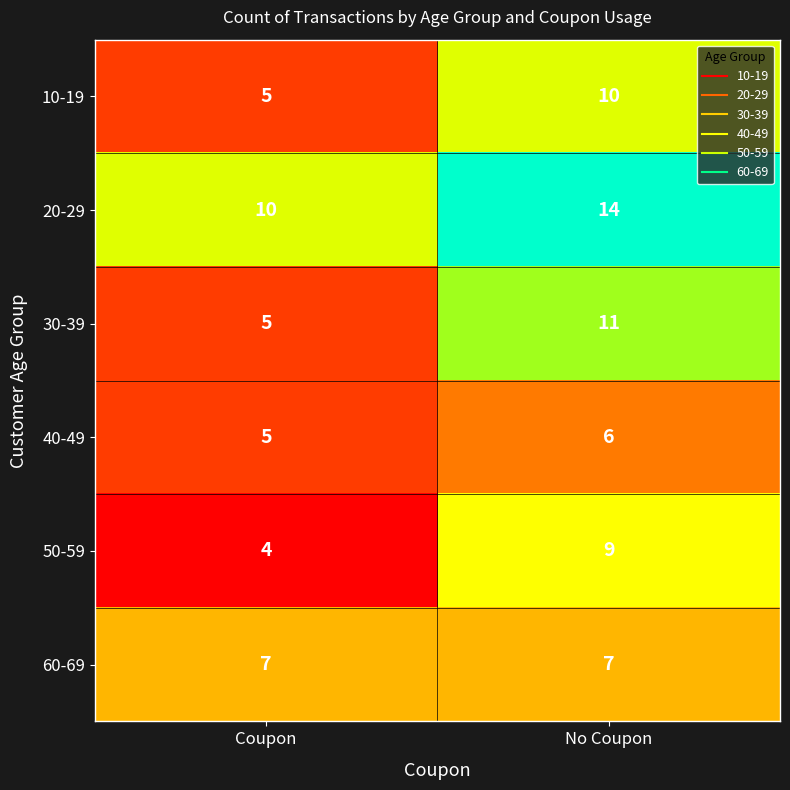

Reading left to right, extract all data points from this chart.

10-19: 5	10
20-29: 10	14
30-39: 5	11
40-49: 5	6
50-59: 4	9
60-69: 7	7